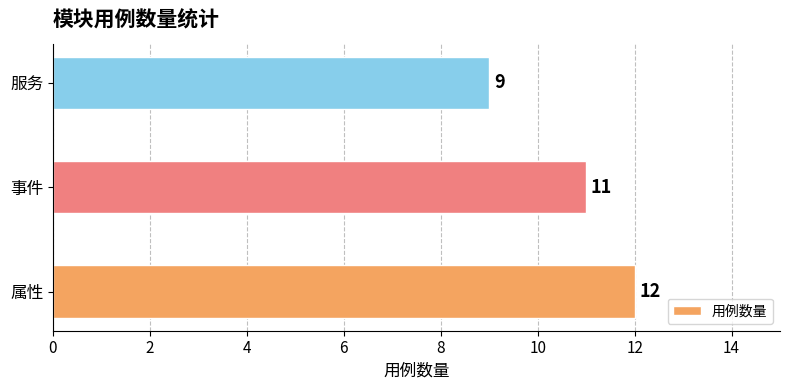

Which has a higher value, 事件 or 属性?

属性